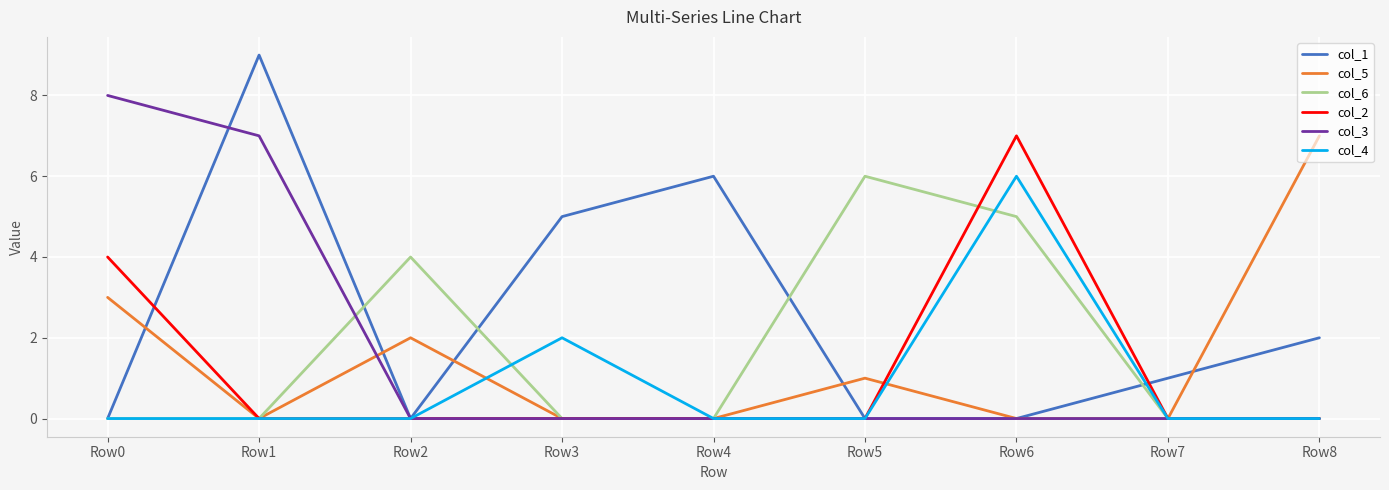

How many categories are shown in the chart?

9